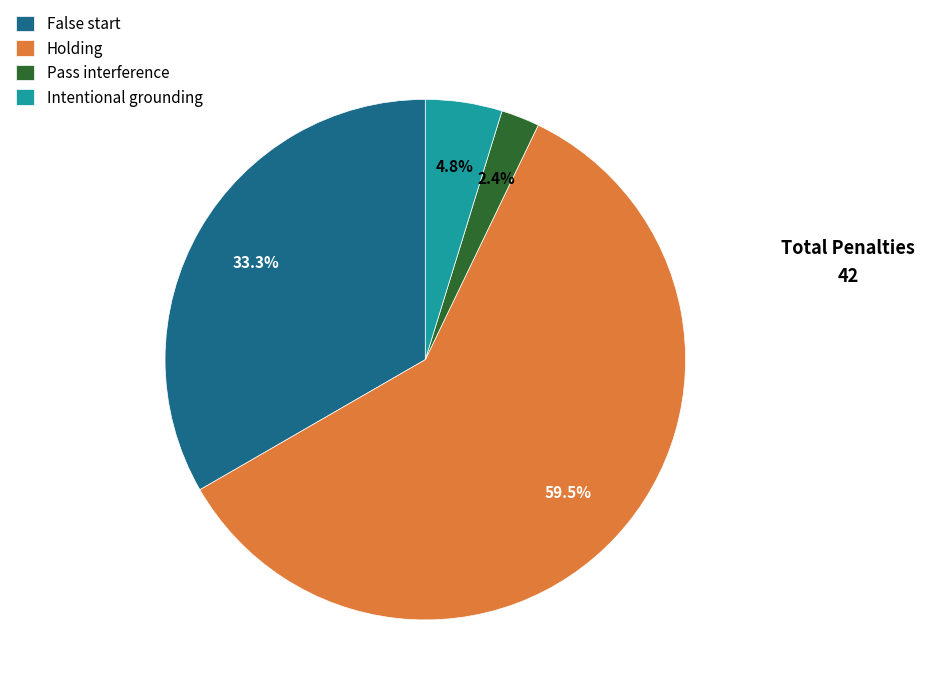

What percentage is the Pass interference slice, to the nearest percent?

2%